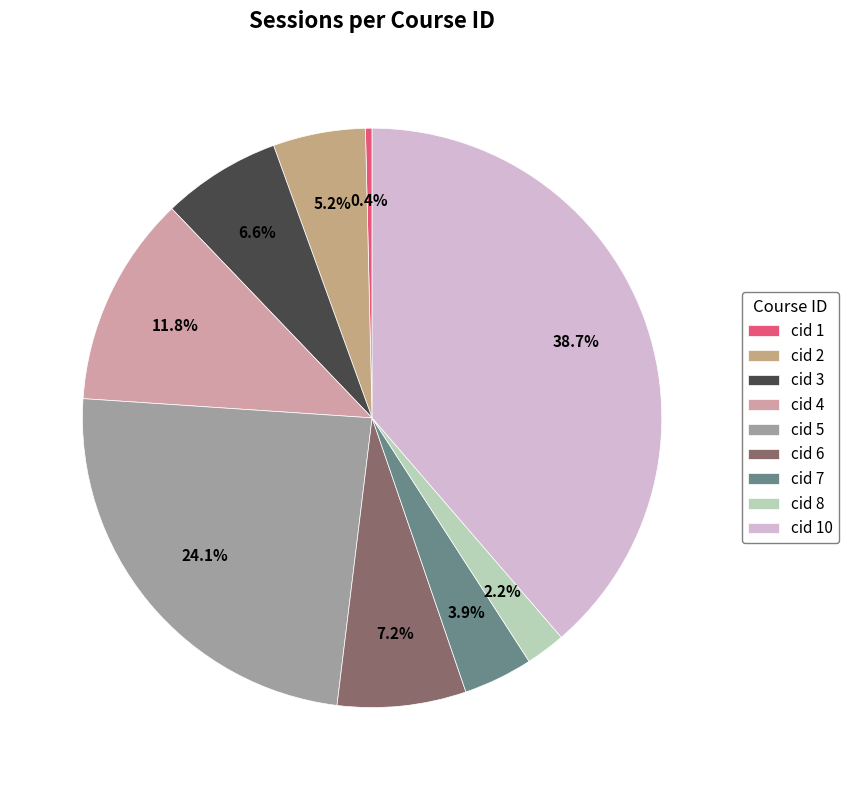

Is the sum of cid 4 and cid 2 greater than half?

No